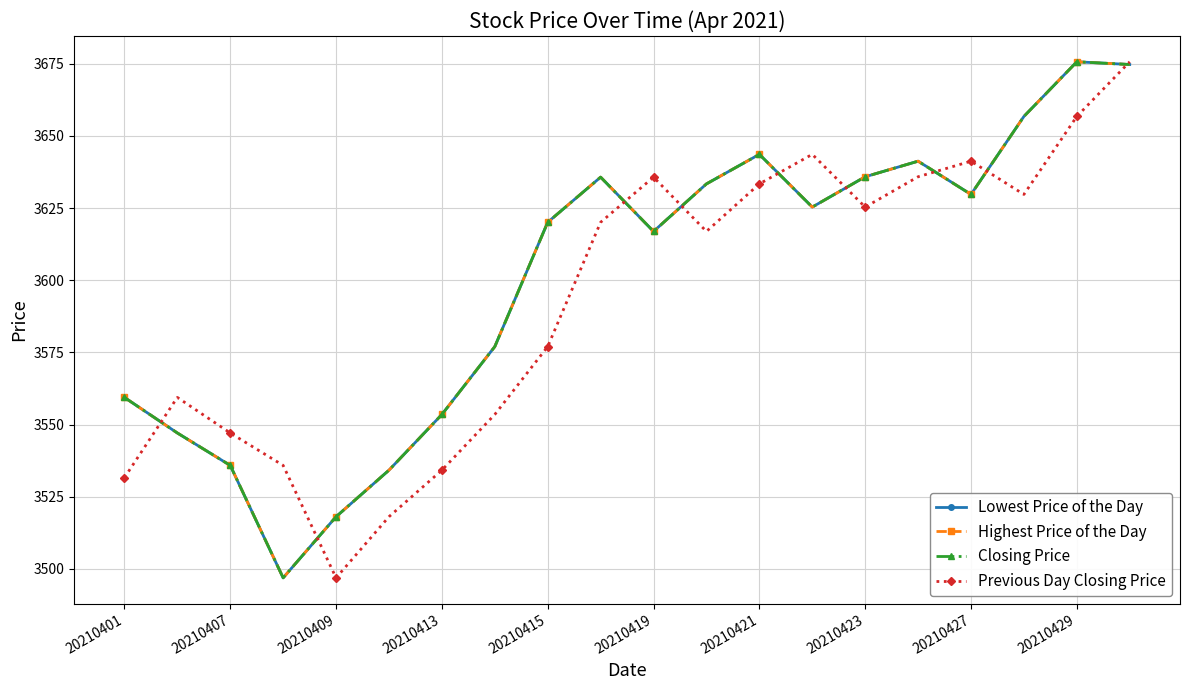

True or false: Highest Price of the Day and Lowest Price of the Day cross at least once.

False